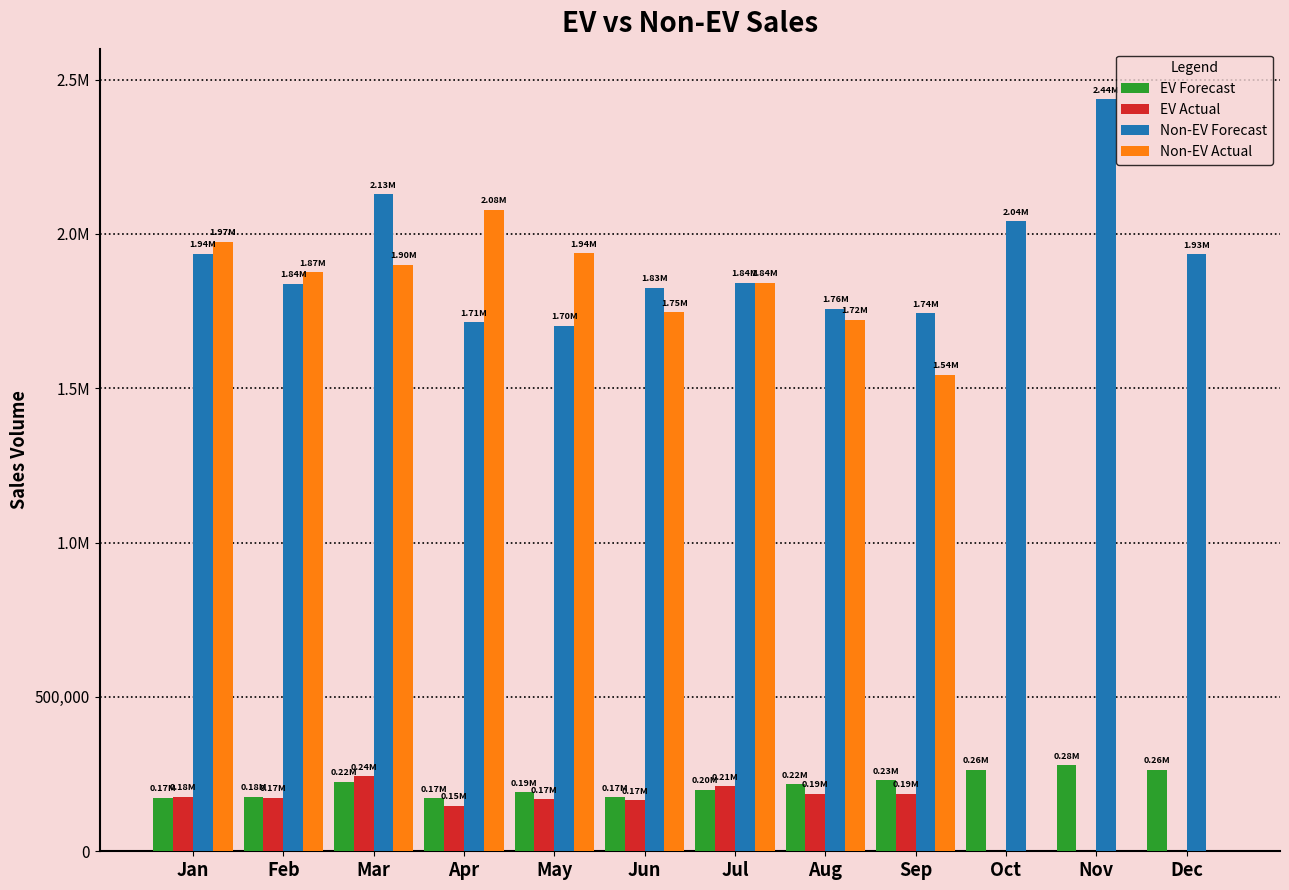

The value of Non-EV Forecast at Apr is 1713086.9. True or false?

True